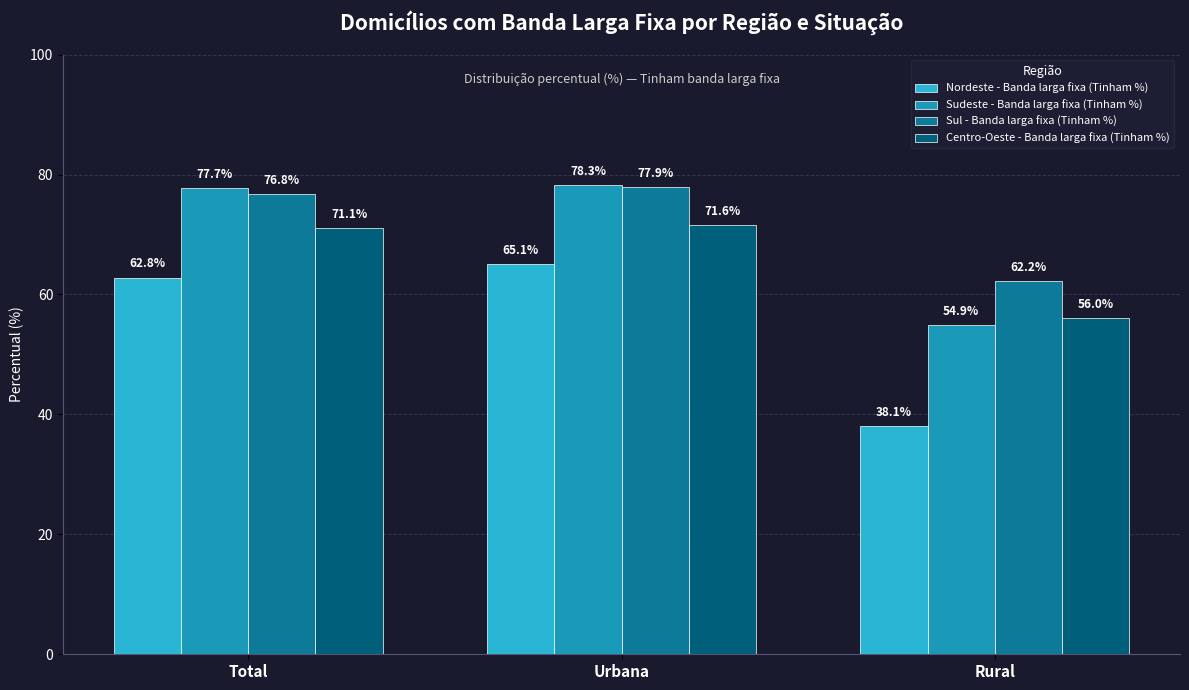

What is the label of the 2nd bar from the right?

Urbana